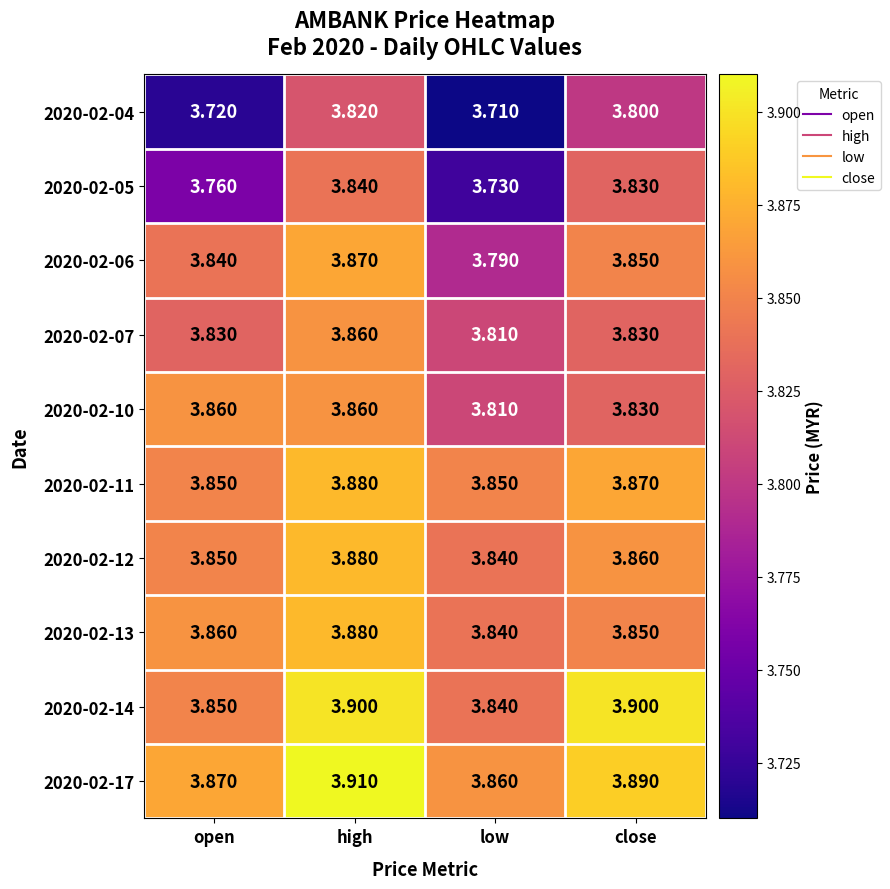

List the labels in order of 2020-02-17 value, smallest first.

low, open, close, high